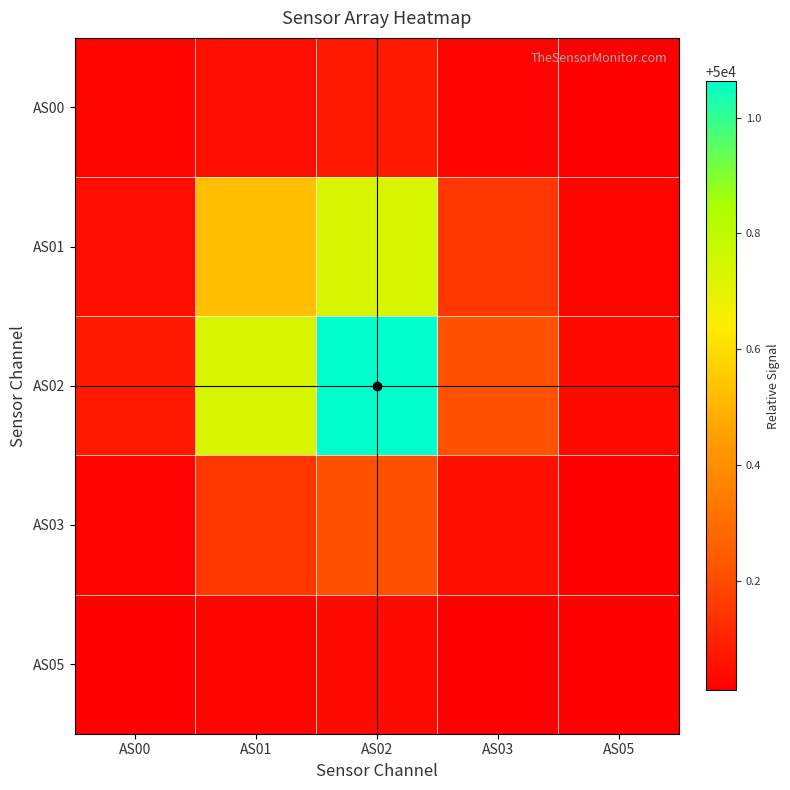

What is the total value across all series at AS01?

250001.5